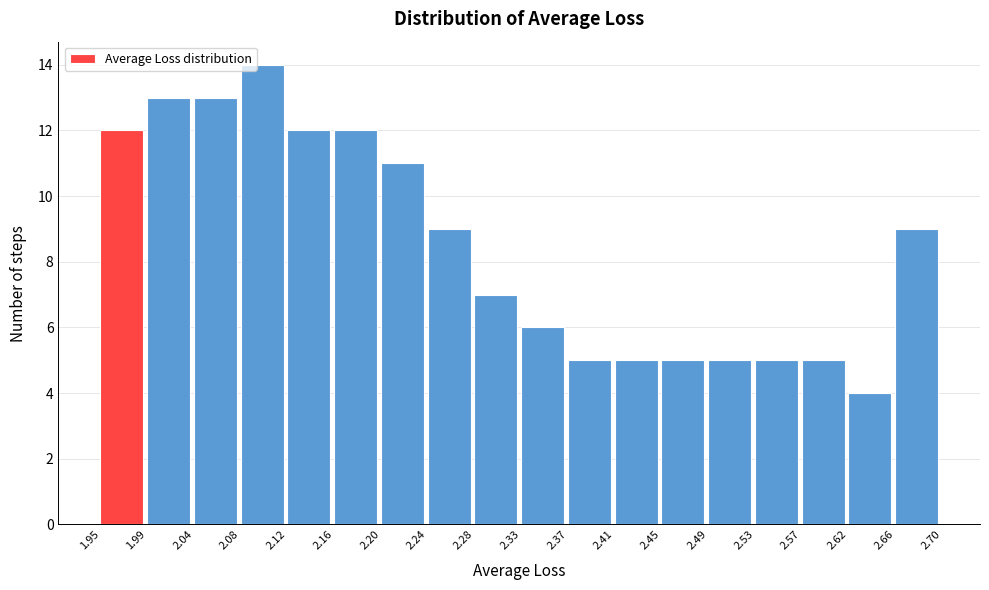

Reading left to right, transcribe this chart: for each bar, give the range it covers on the x-axis and its height. The values are not printed on the chart, so give them approximately, as read against the axis.

1.95 to 1.99: 12
1.99 to 2.04: 13
2.04 to 2.08: 13
2.08 to 2.12: 14
2.12 to 2.16: 12
2.16 to 2.20: 12
2.20 to 2.24: 11
2.24 to 2.28: 9
2.28 to 2.33: 7
2.33 to 2.37: 6
2.37 to 2.41: 5
2.41 to 2.45: 5
2.45 to 2.49: 5
2.49 to 2.53: 5
2.53 to 2.57: 5
2.57 to 2.62: 5
2.62 to 2.66: 4
2.66 to 2.70: 9